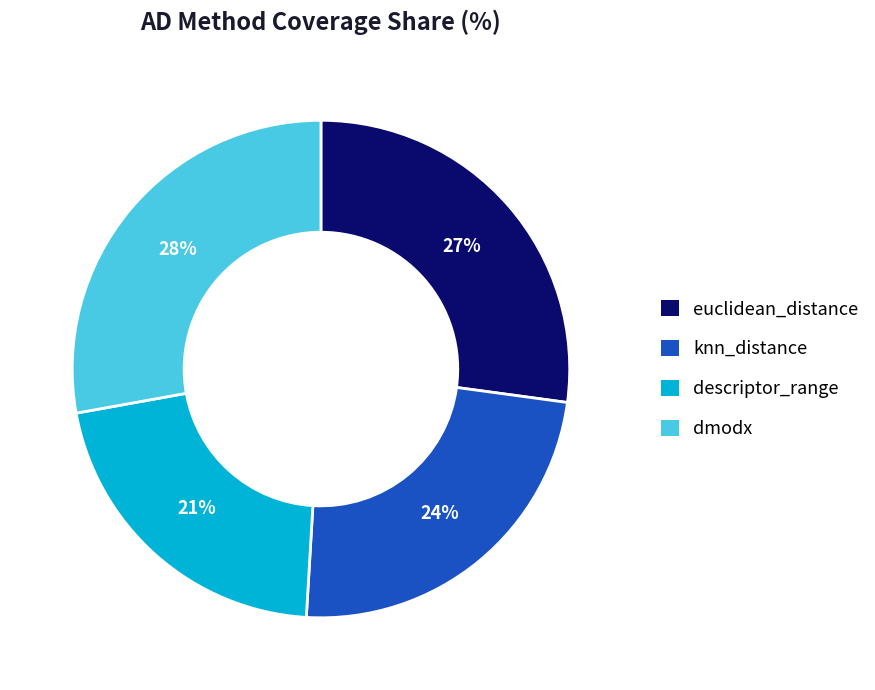

Rank the categories by value from lowest to highest.

descriptor_range, knn_distance, euclidean_distance, dmodx